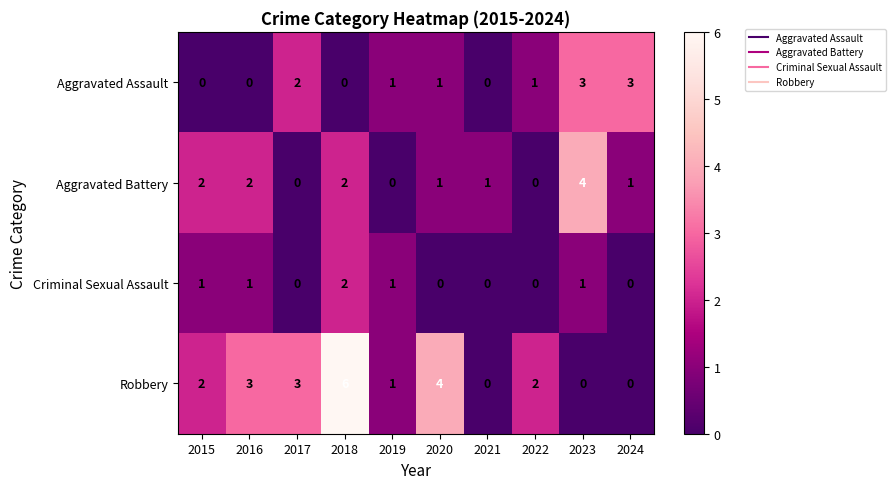

Which series changed the most between 2022 and 2023?

Aggravated Battery